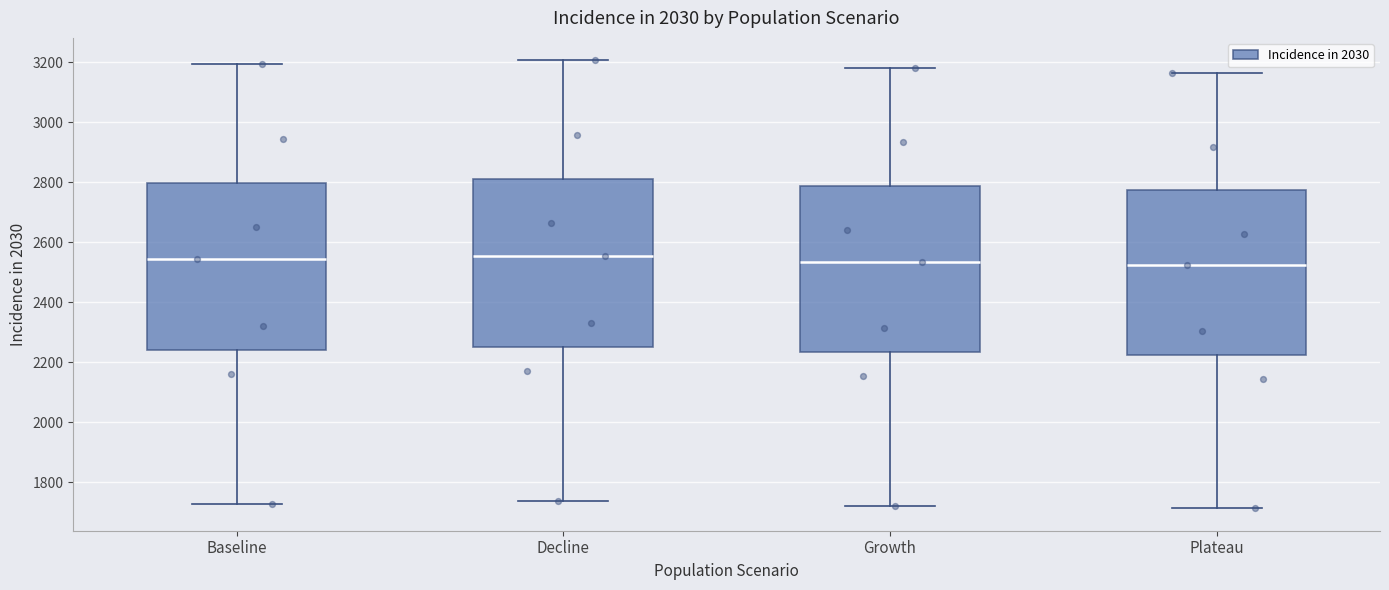

Reading left to right, read every box against the y-axis: the position of its median line, the range the box covers, and the ends of its whiskers. The values are not printed on the chart, so give them approximately, as read against the axis.

Baseline: median 2540, box 2240 to 2800, whiskers 1720 to 3200
Decline: median 2560, box 2260 to 2820, whiskers 1740 to 3200
Growth: median 2540, box 2240 to 2780, whiskers 1720 to 3180
Plateau: median 2520, box 2220 to 2780, whiskers 1720 to 3160